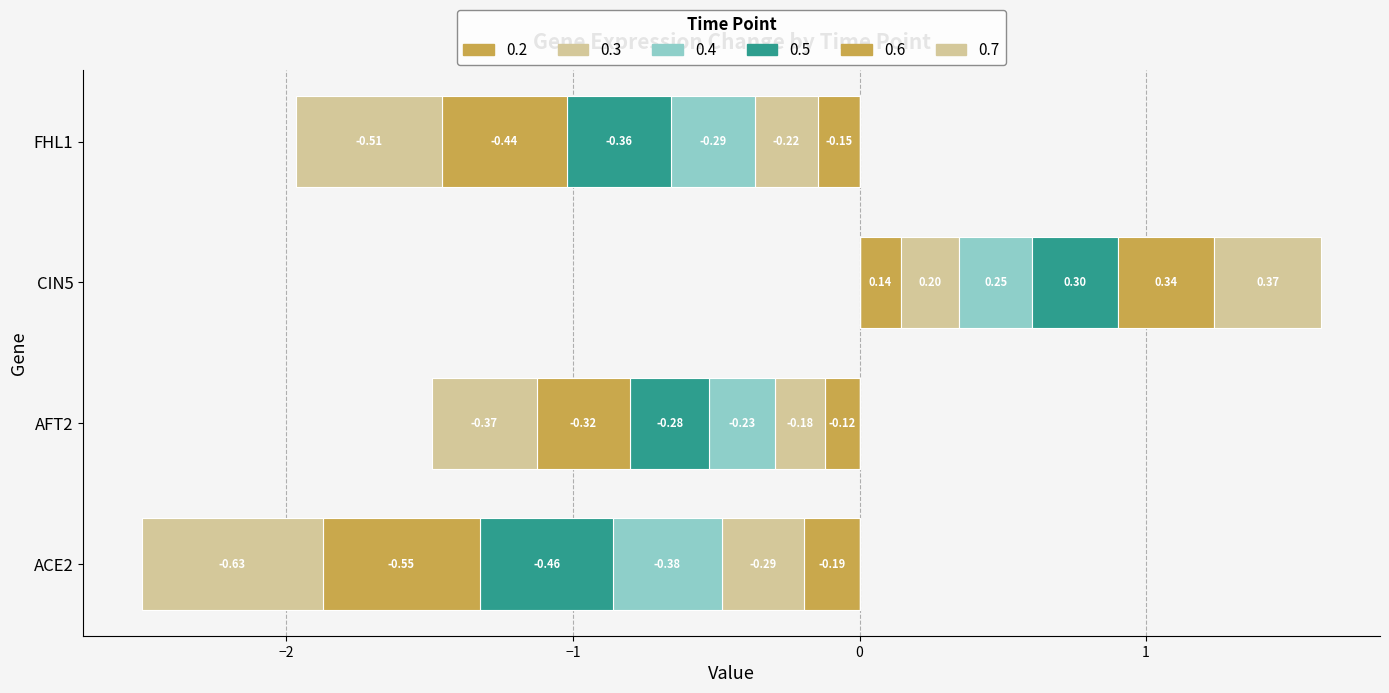

Rank the series by their average value, from highest to lowest.

0.2, 0.3, 0.4, 0.5, 0.6, 0.7